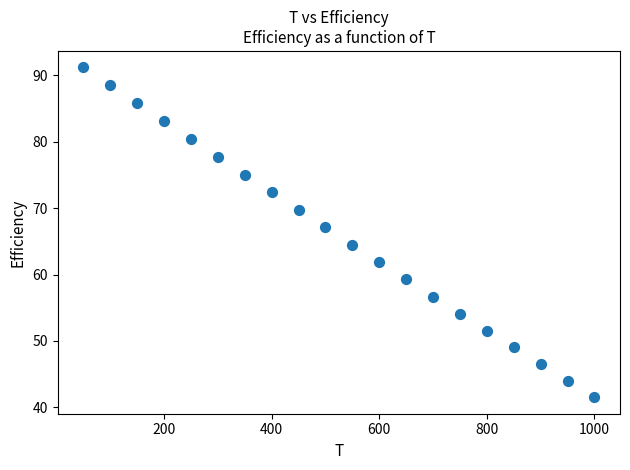

What is the range of Y values (max minus min)?

49.7